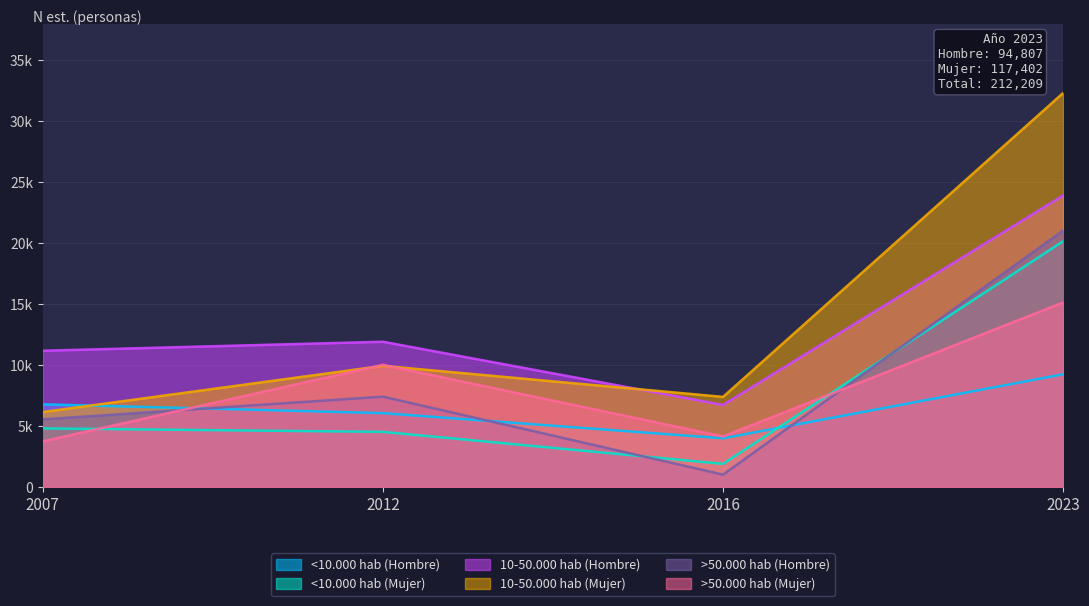

What is the sum of all 10-50.000 hab (Hombre) values?

53763